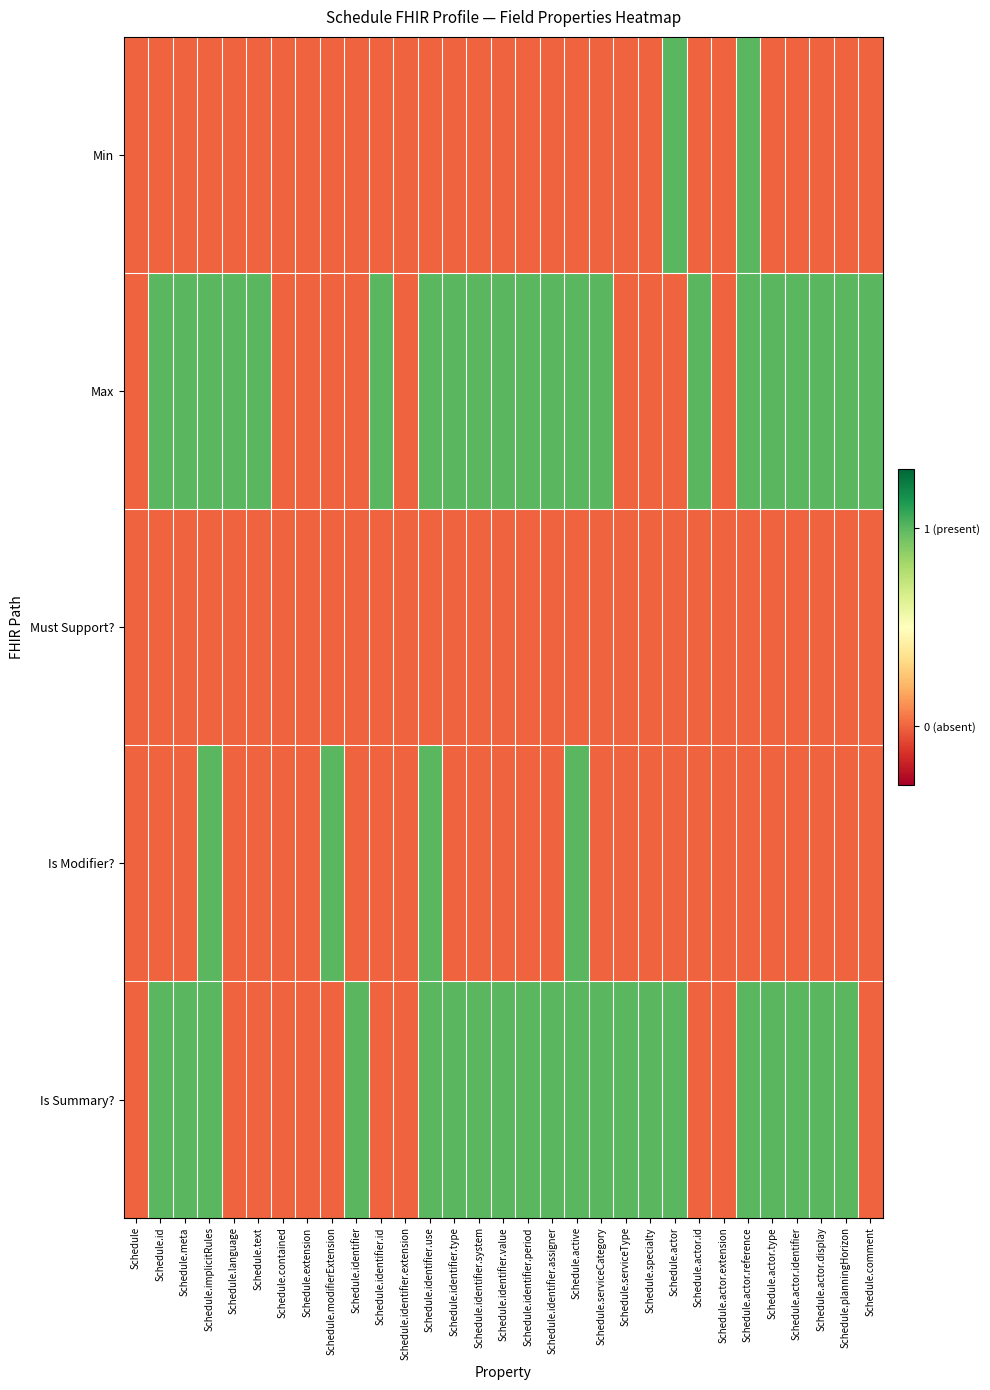

At how many categories does at least one series exceed 0?

26